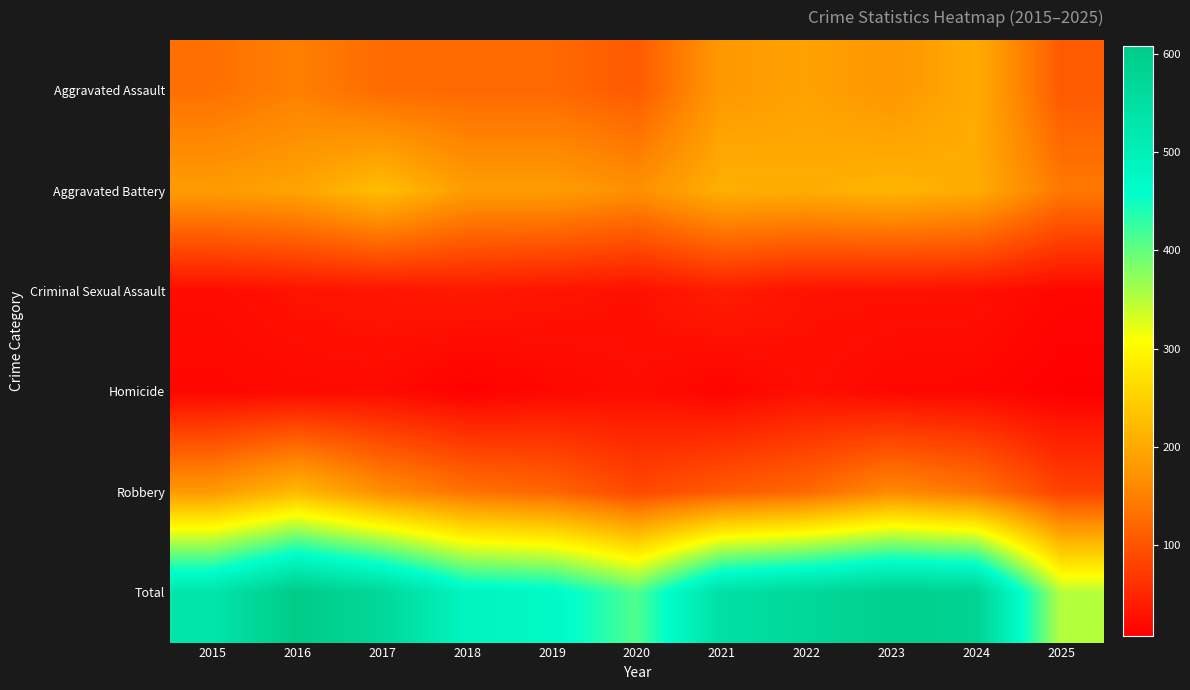

Rank the series by their maximum value, from lowest to highest.

Homicide, Criminal Sexual Assault, Aggravated Assault, Robbery, Aggravated Battery, Total